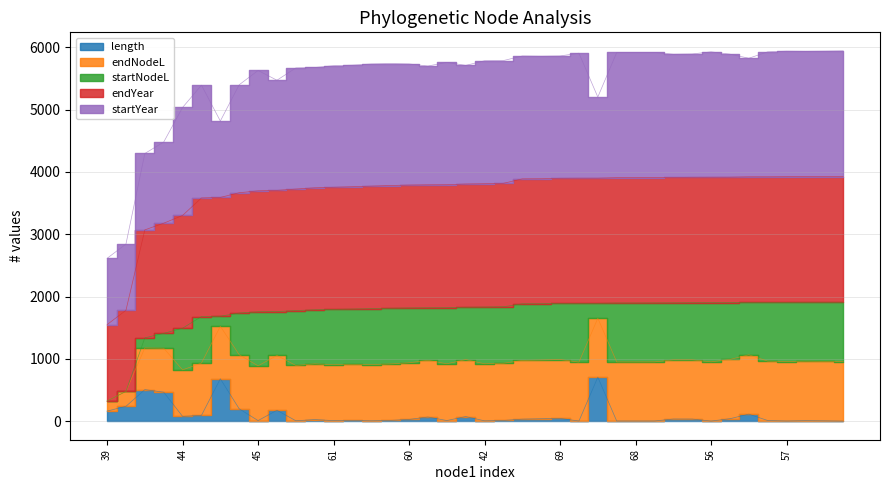

True or false: length and endYear intersect in this chart.

False